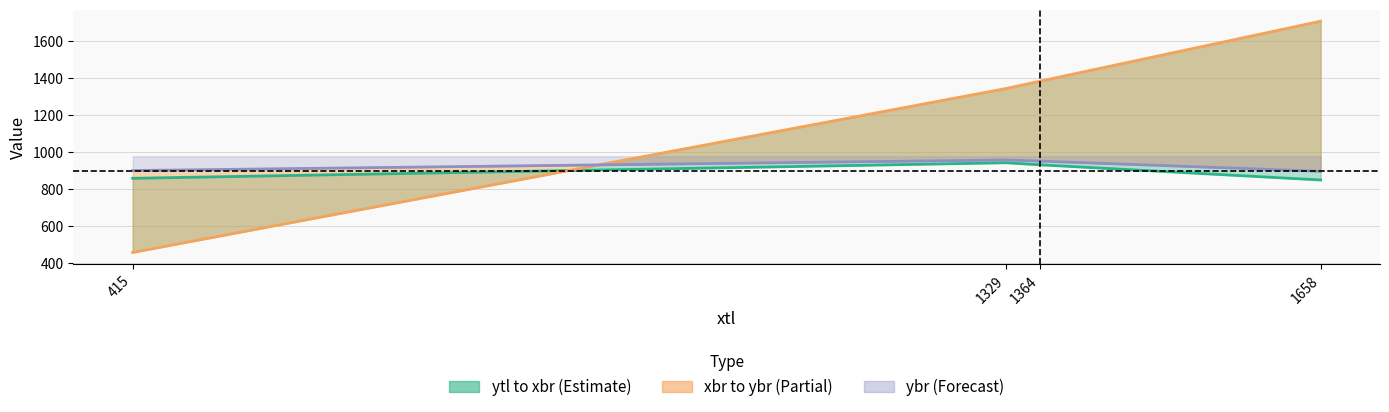

Is the value of xbr at 1329 greater than the value of ybr at 415?

Yes